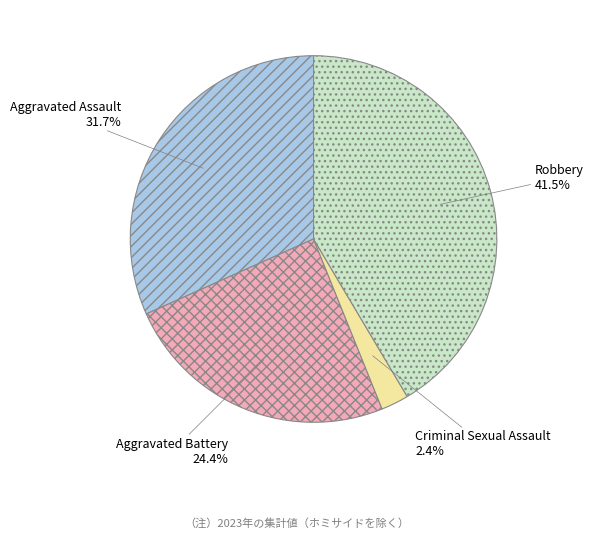

Does any single category account for the majority?

No